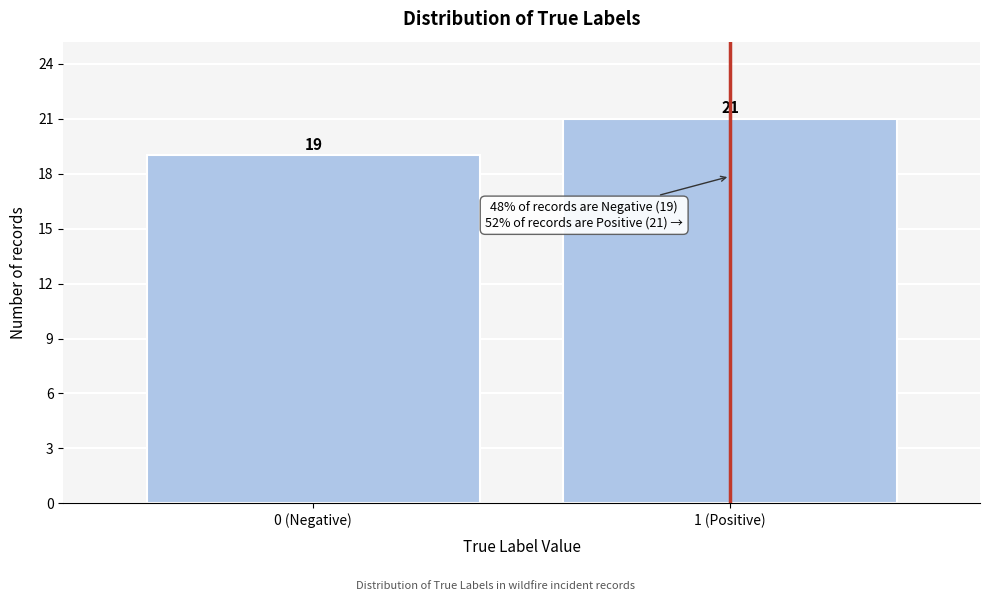

Reading right to left, extract all data points from this chart.

21	19